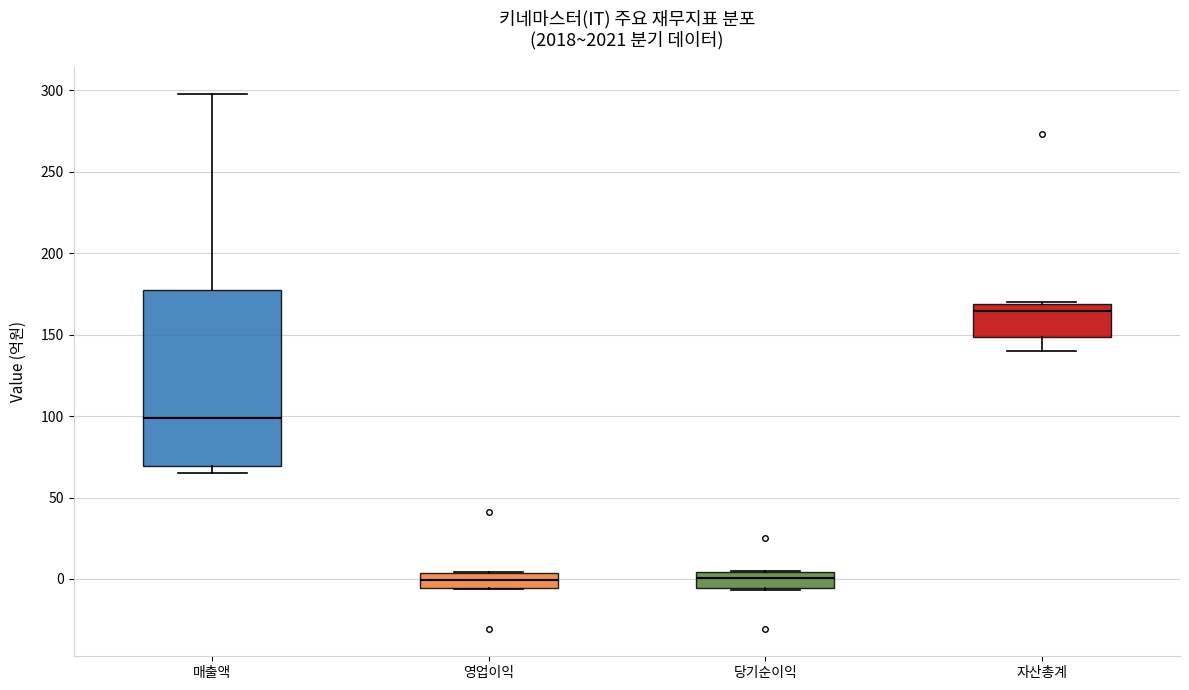

Where does the lower whisker of the box for 자산총계 end on the y-axis? The values are not printed on the chart, so give them approximately, as read against the axis.

140